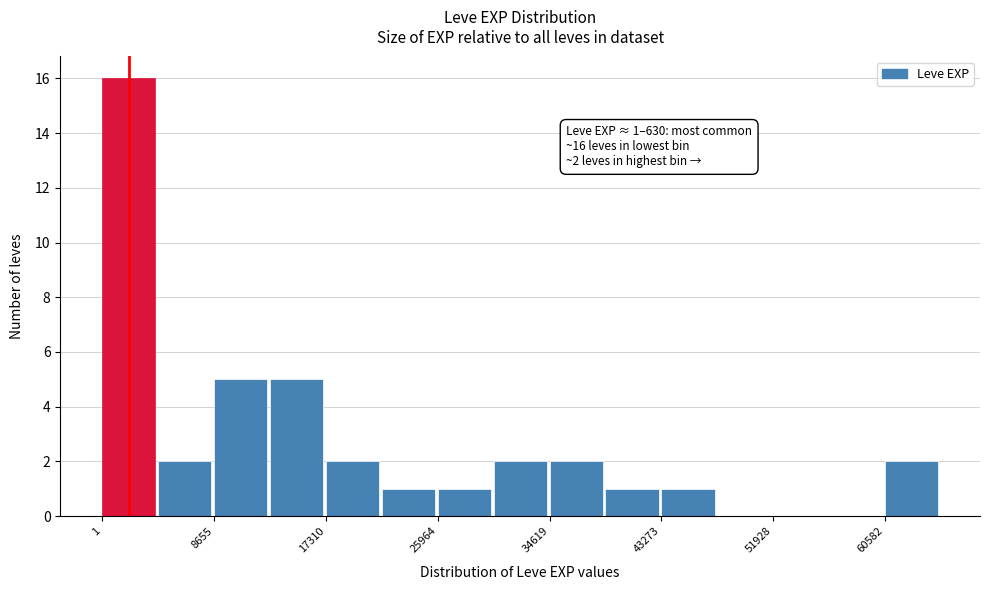

Which range on the x-axis has the tallest bar?

0 to 4000